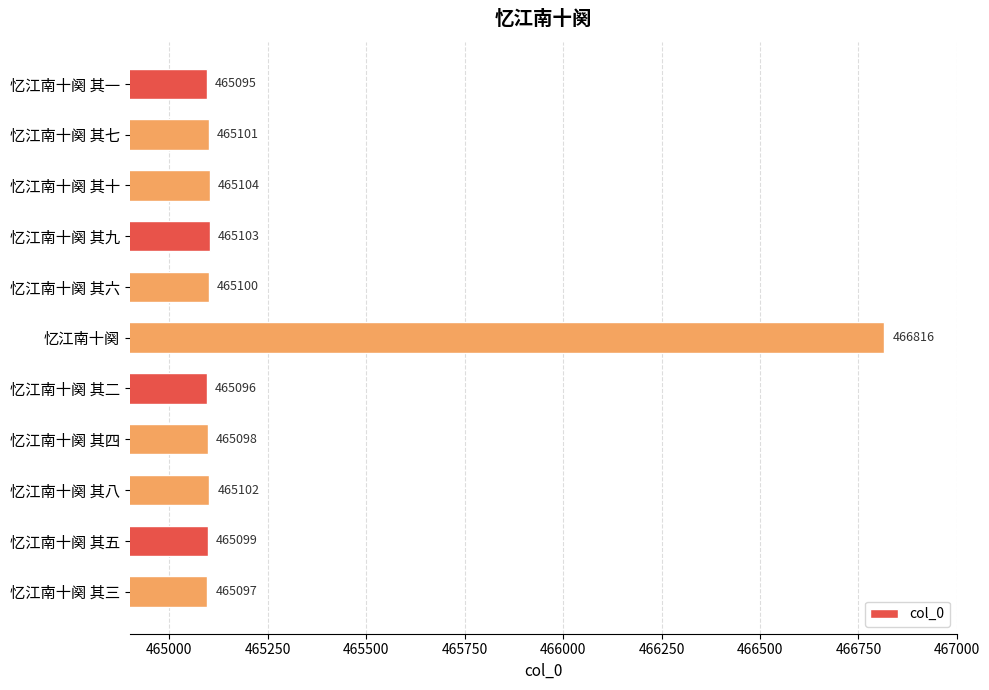

Reading bottom to top, what are all the values shown in this chart?

465097	465099	465102	465098	465096	466816	465100	465103	465104	465101	465095